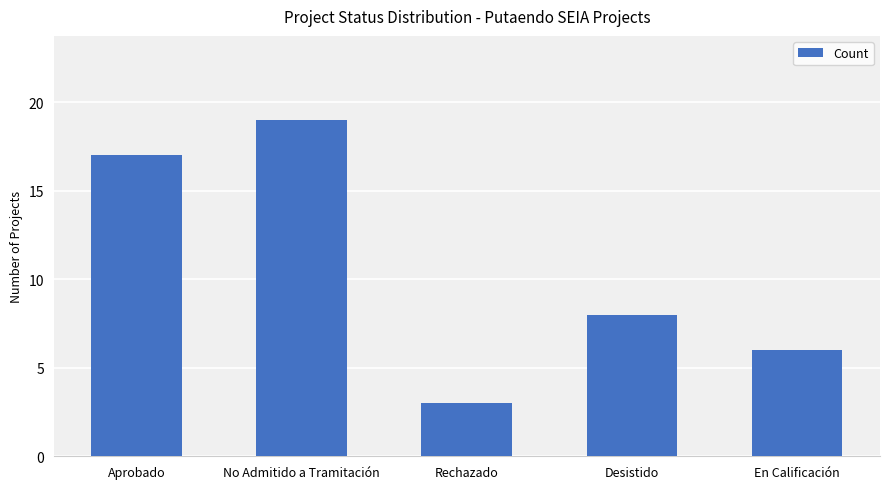

How many data points does each series have?

5